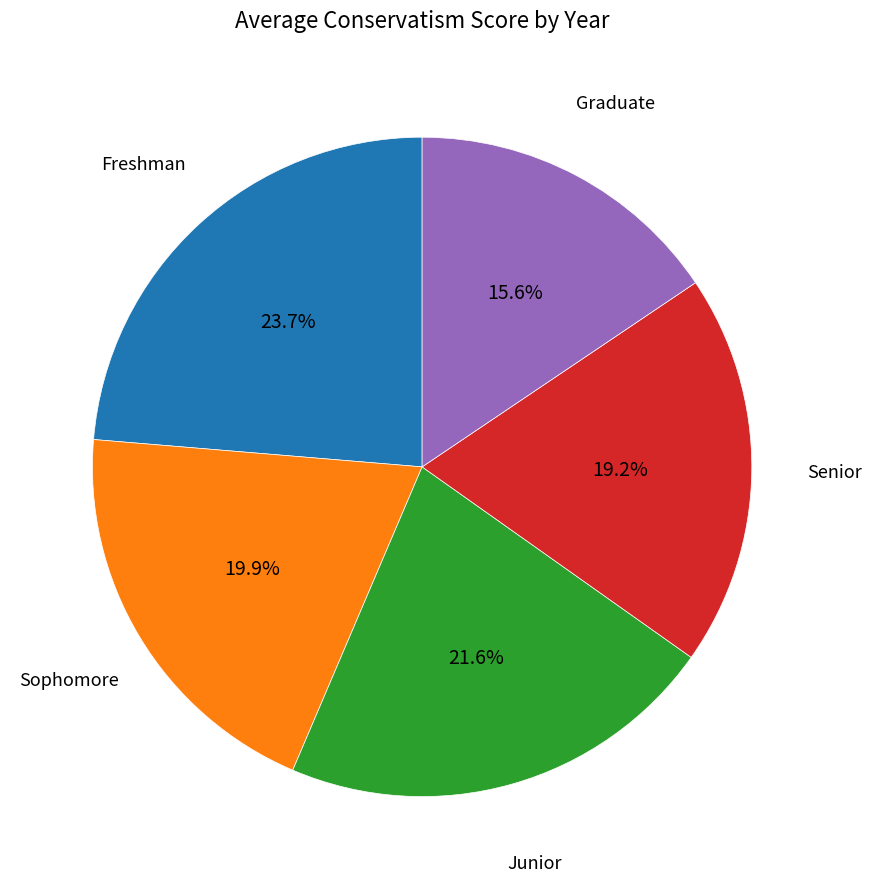

Is there a majority slice in this chart?

No